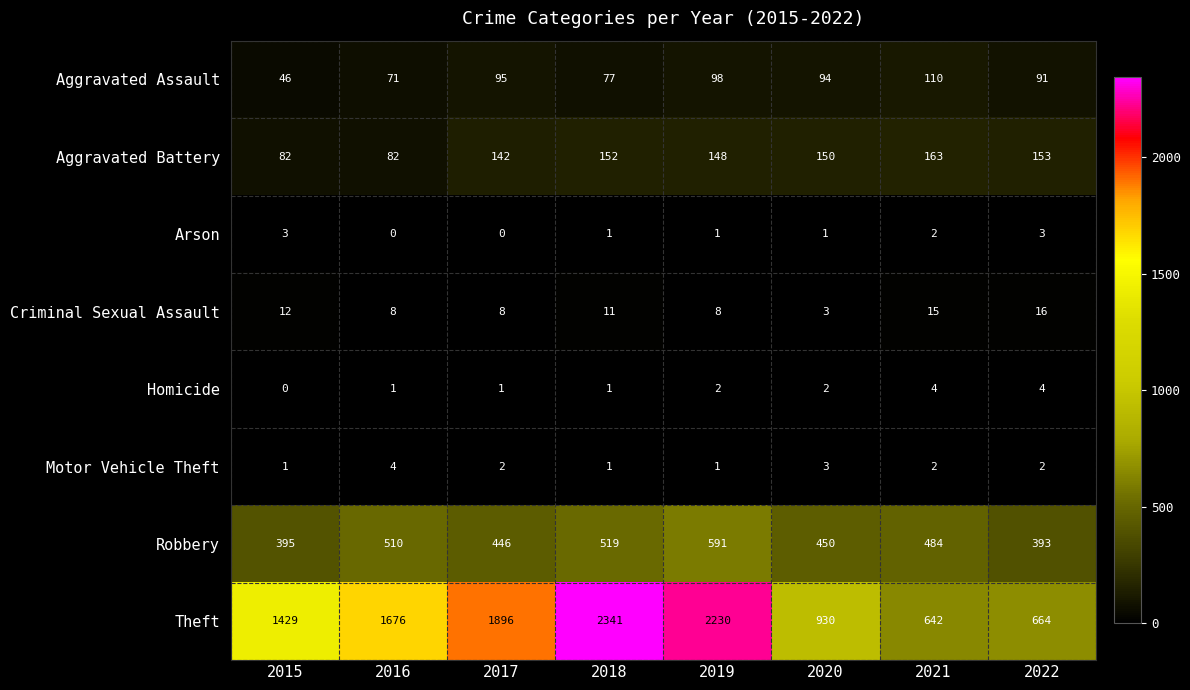

At how many categories does at least one series exceed 2315?

1